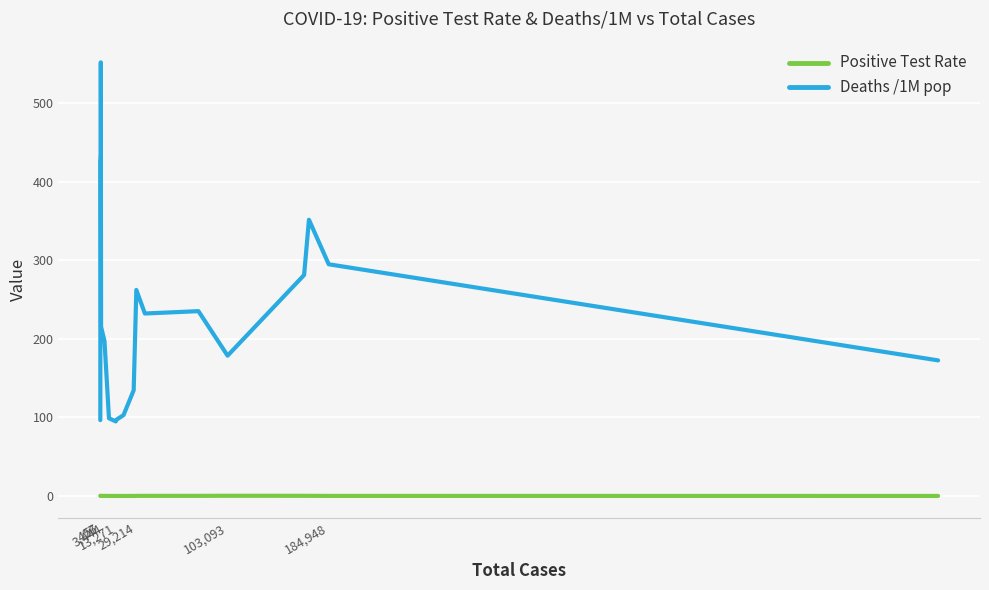

Which series has the largest total across all categories?

Deaths /1M pop